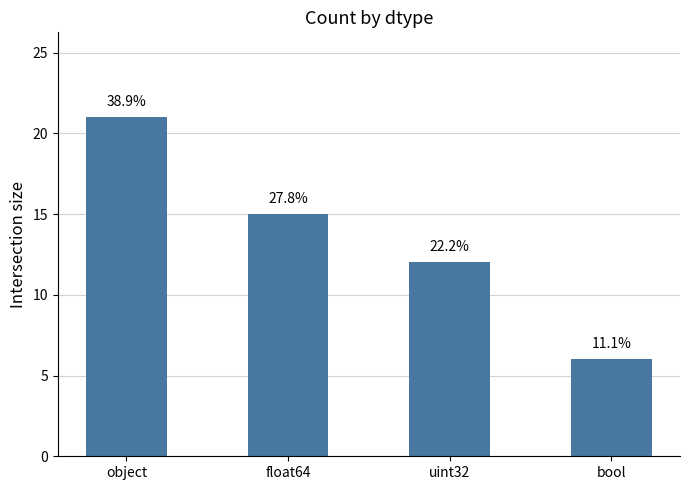

What is the sum of all values?

54